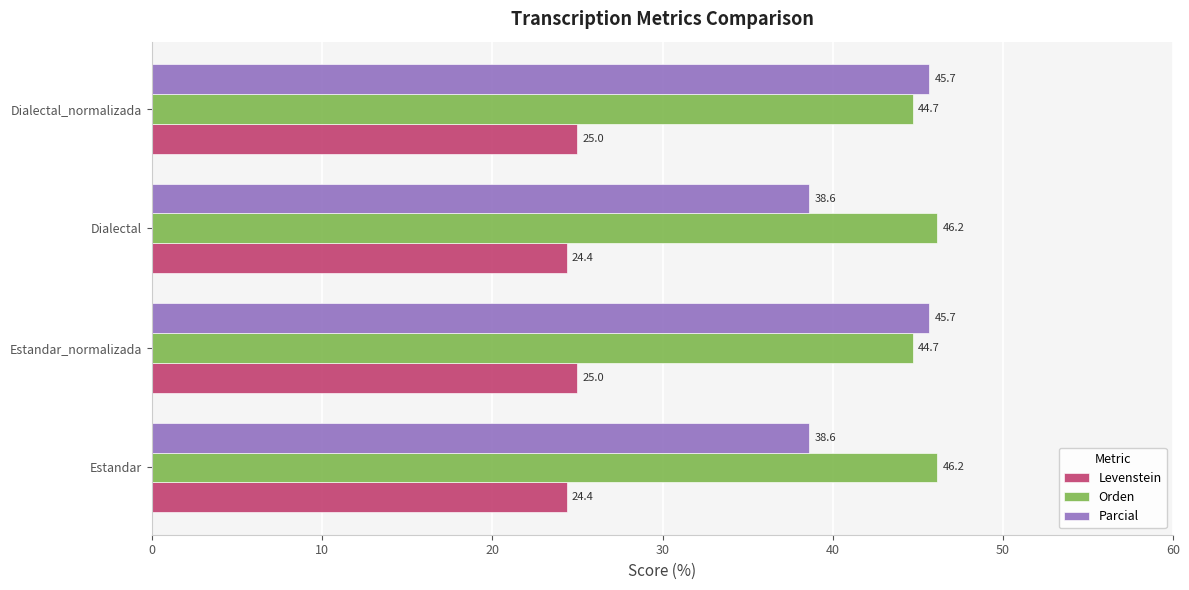

How many Levenstein values are between 24 and 25?

4